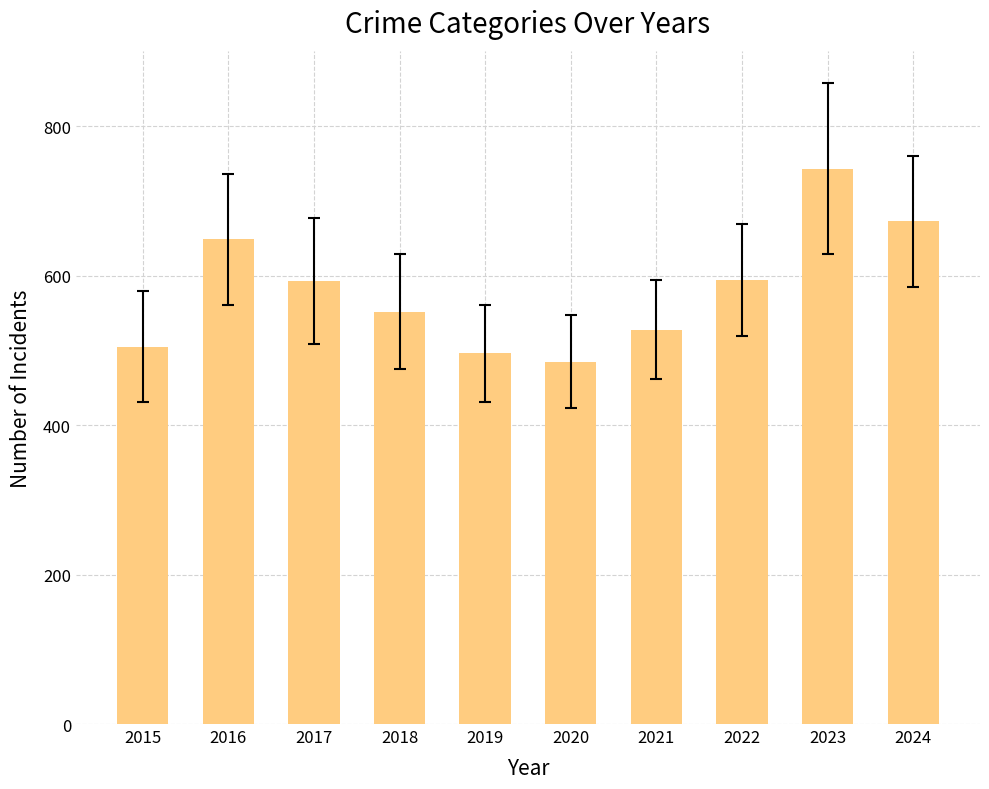

How many values are below 593?

5